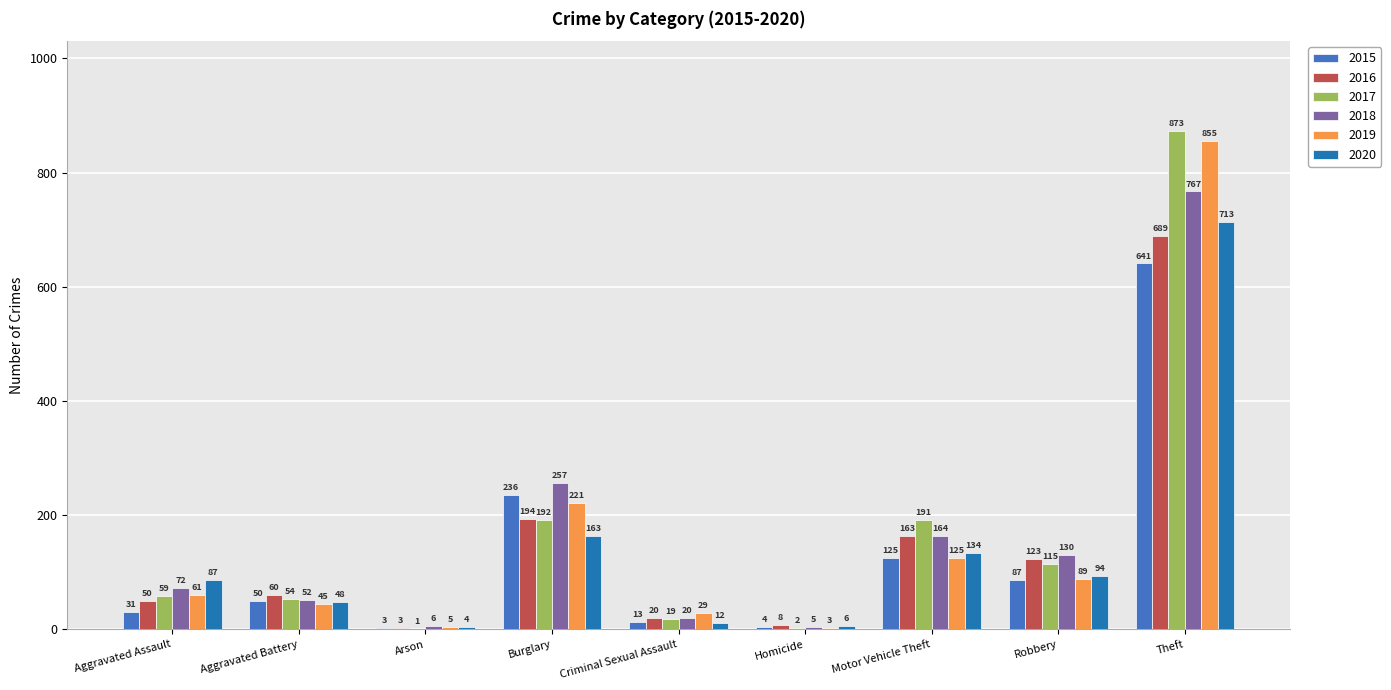

Reading left to right, extract all data points from this chart.

2015: 31	50	3	236	13	4	125	87	641
2016: 50	60	3	194	20	8	163	123	689
2017: 59	54	1	192	19	2	191	115	873
2018: 72	52	6	257	20	5	164	130	767
2019: 61	45	5	221	29	3	125	89	855
2020: 87	48	4	163	12	6	134	94	713